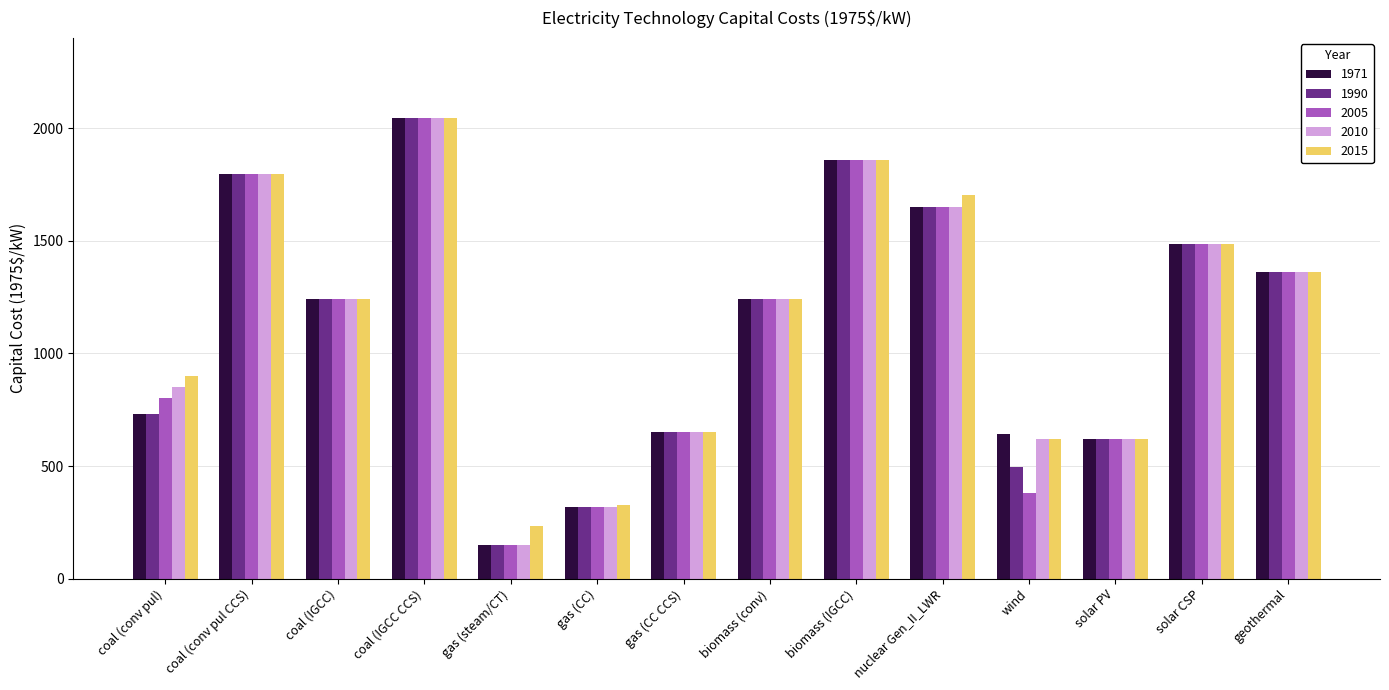

The 2010 series shows 1239.3 at coal (IGCC). True or false?

True